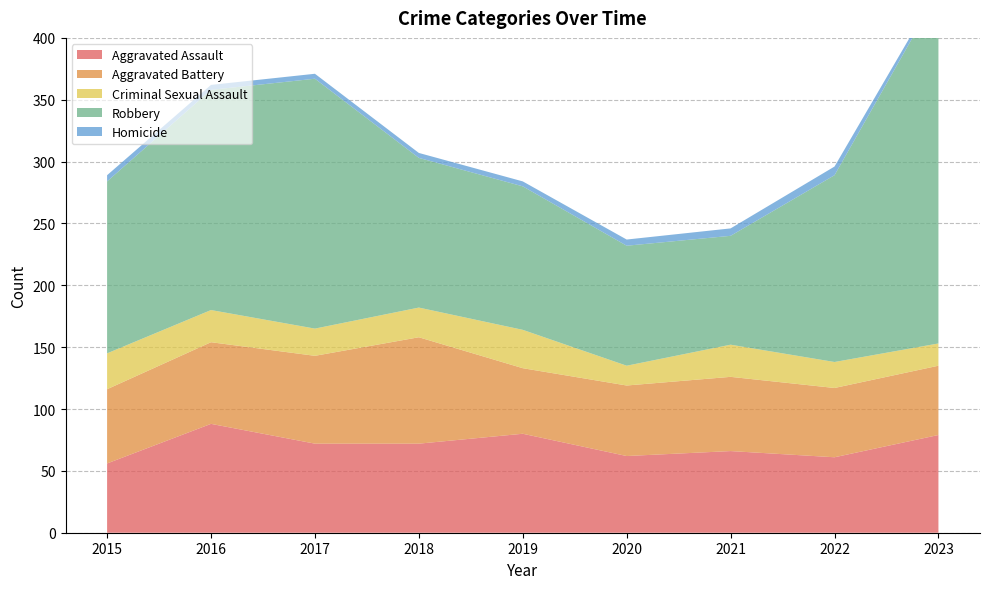

Reading left to right, list all the values displayed in this chart.

Aggravated Assault: 2015=56	2016=88	2017=72	2018=72	2019=80	2020=62	2021=66	2022=61	2023=79
Aggravated Battery: 2015=60	2016=66	2017=71	2018=86	2019=53	2020=57	2021=60	2022=56	2023=56
Criminal Sexual Assault: 2015=29	2016=26	2017=22	2018=24	2019=31	2020=16	2021=26	2022=21	2023=18
Robbery: 2015=139	2016=178	2017=202	2018=121	2019=116	2020=97	2021=88	2022=151	2023=284
Homicide: 2015=5	2016=4	2017=4	2018=4	2019=4	2020=5	2021=6	2022=7	2023=3